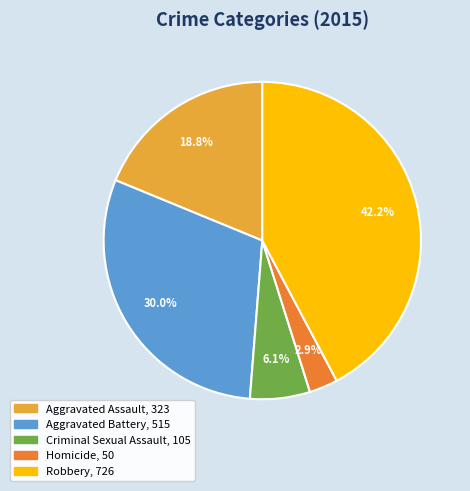

To the nearest percent, what is the difference between the Homicide and Criminal Sexual Assault slice percentages?

3%